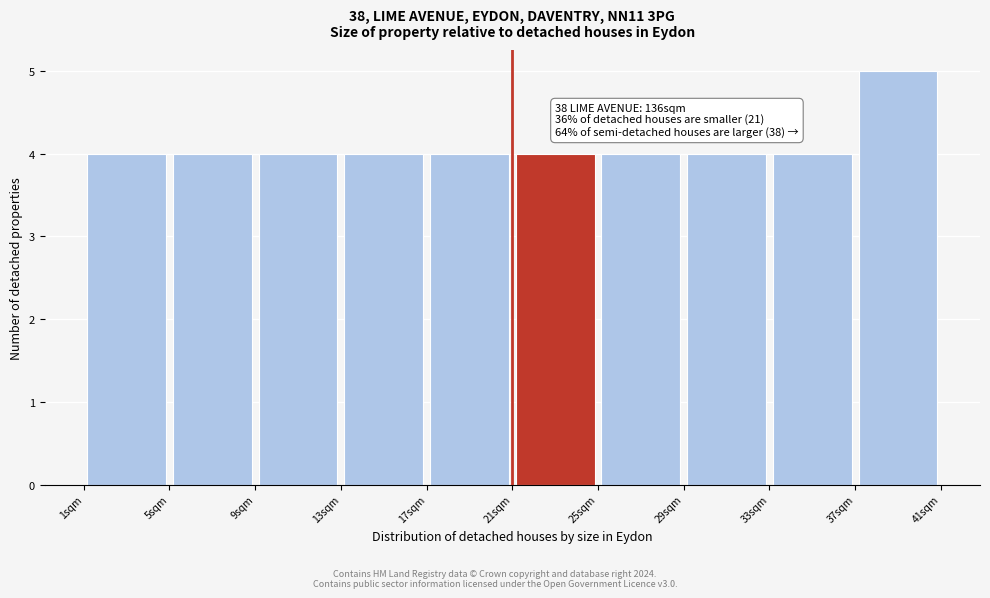

Over which range of the x-axis is the bar tallest?

37 to 41